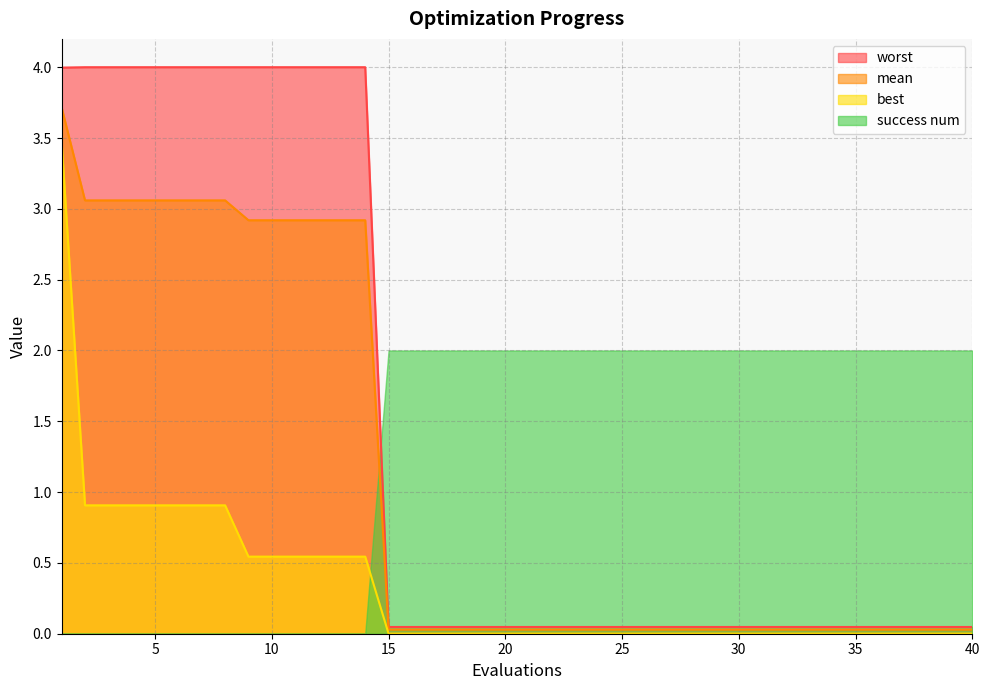

What is the average value of the best series?

0.3